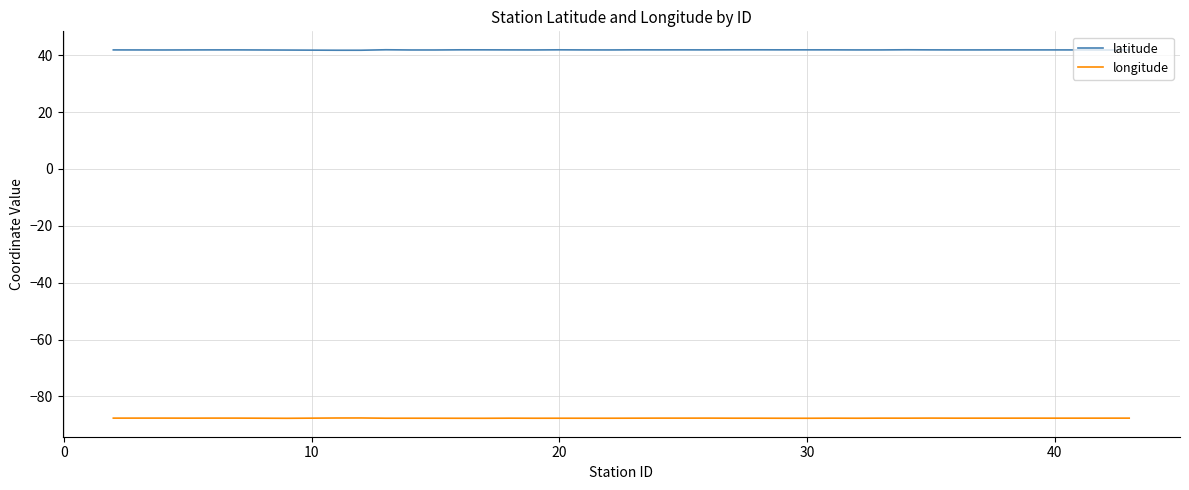

What is the smallest value displayed?

-87.7